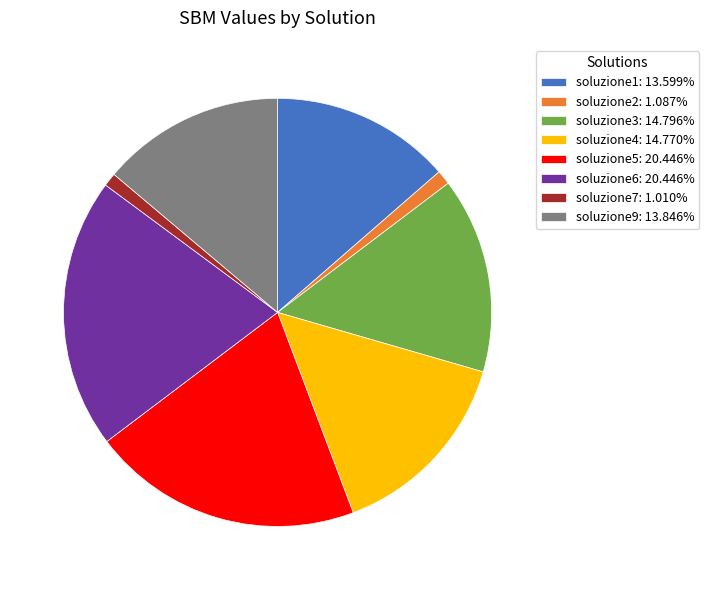

Is the sum of soluzione6: 20.446% and soluzione1: 13.599% greater than half?

No